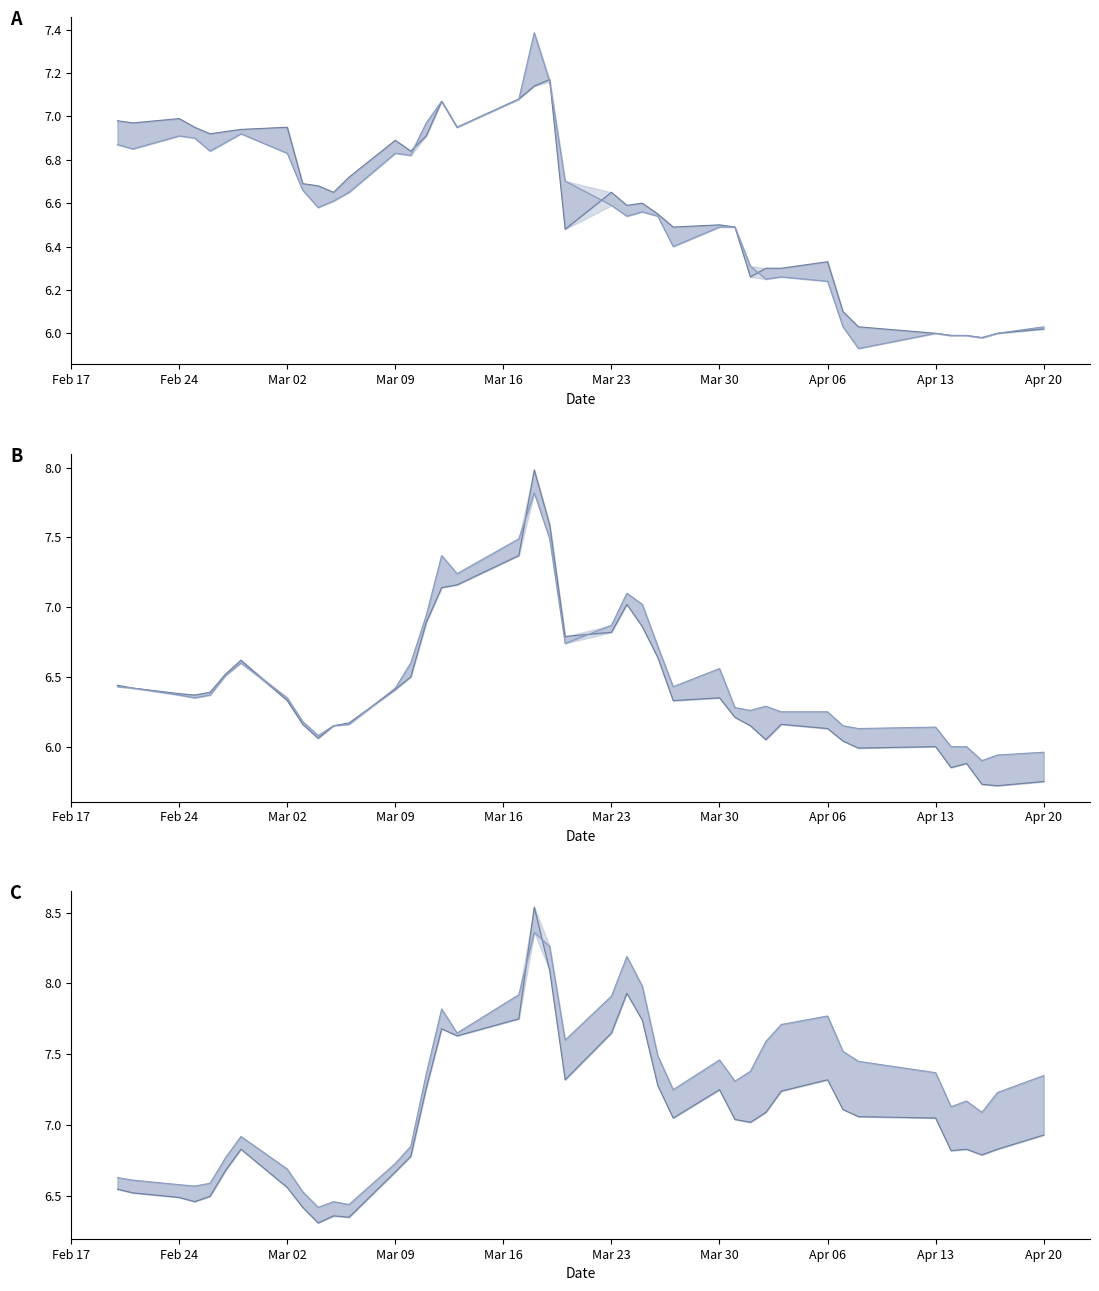

What is the sum of all Mexico 10Y line values?

281.8